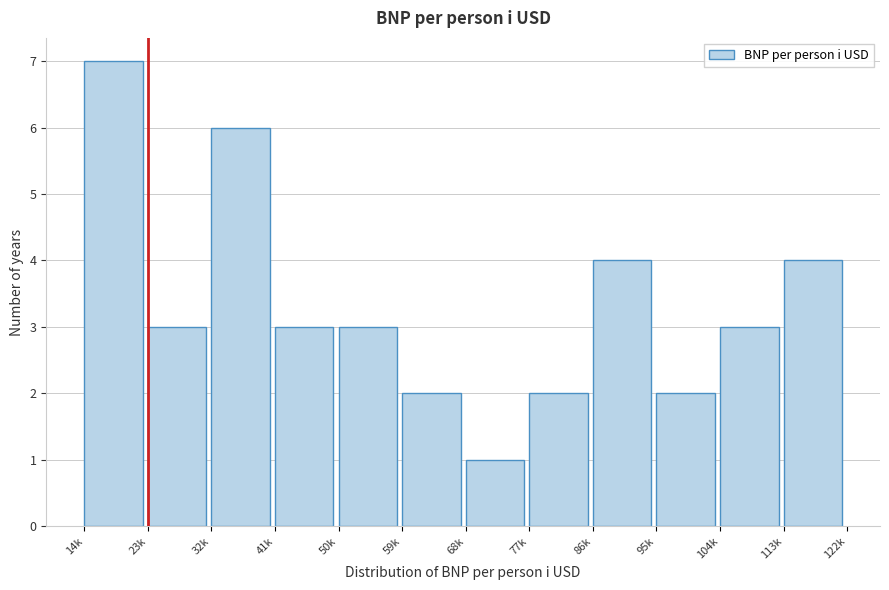

Reading left to right, transcribe all the data shown in this chart.

7	3	6	3	3	2	1	2	4	2	3	4